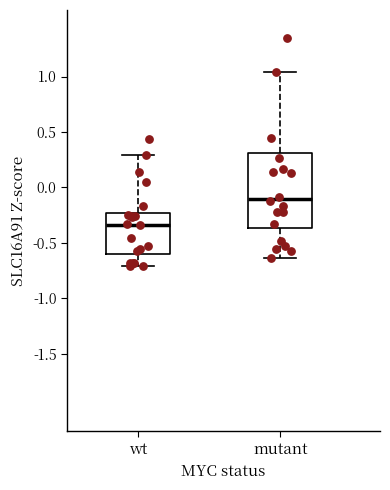

Which box has the highest median line?

mutant